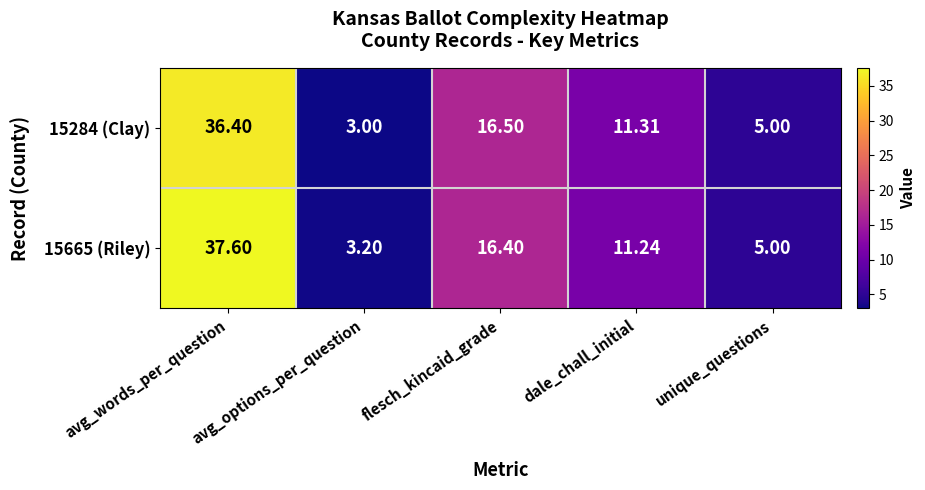

Rank the categories by 15284 (Clay) value from highest to lowest.

avg_words_per_question, flesch_kincaid_grade, dale_chall_initial, unique_questions, avg_options_per_question